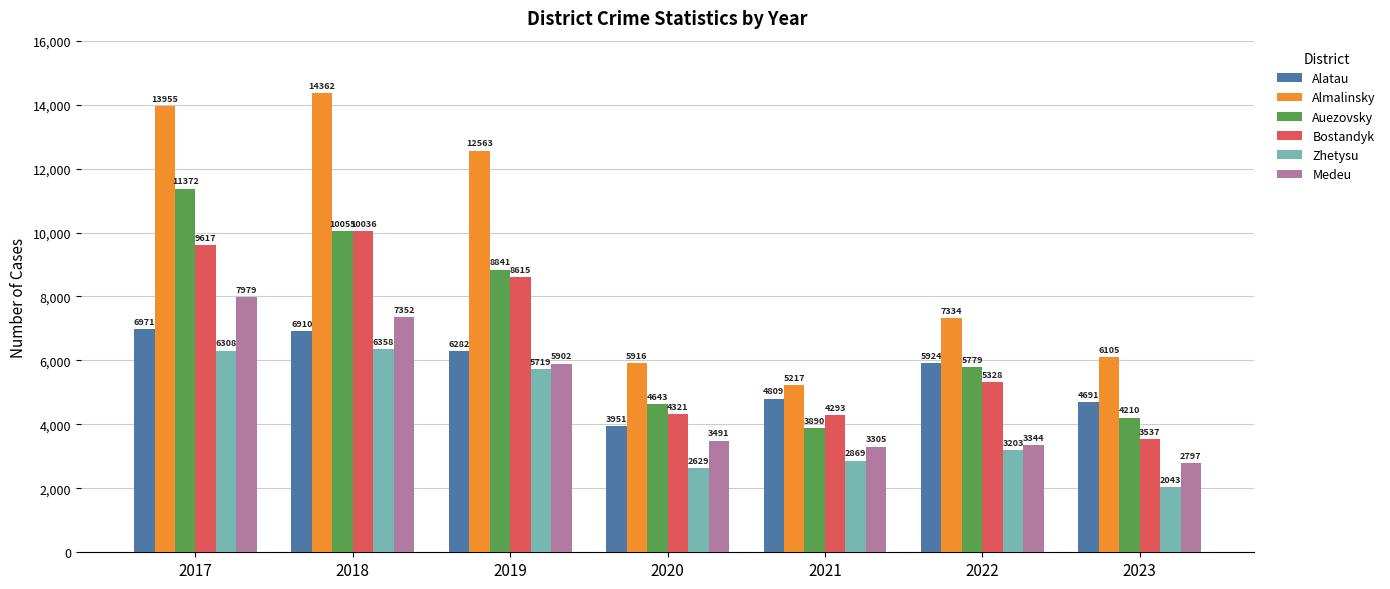

How many bars are there in total?

42